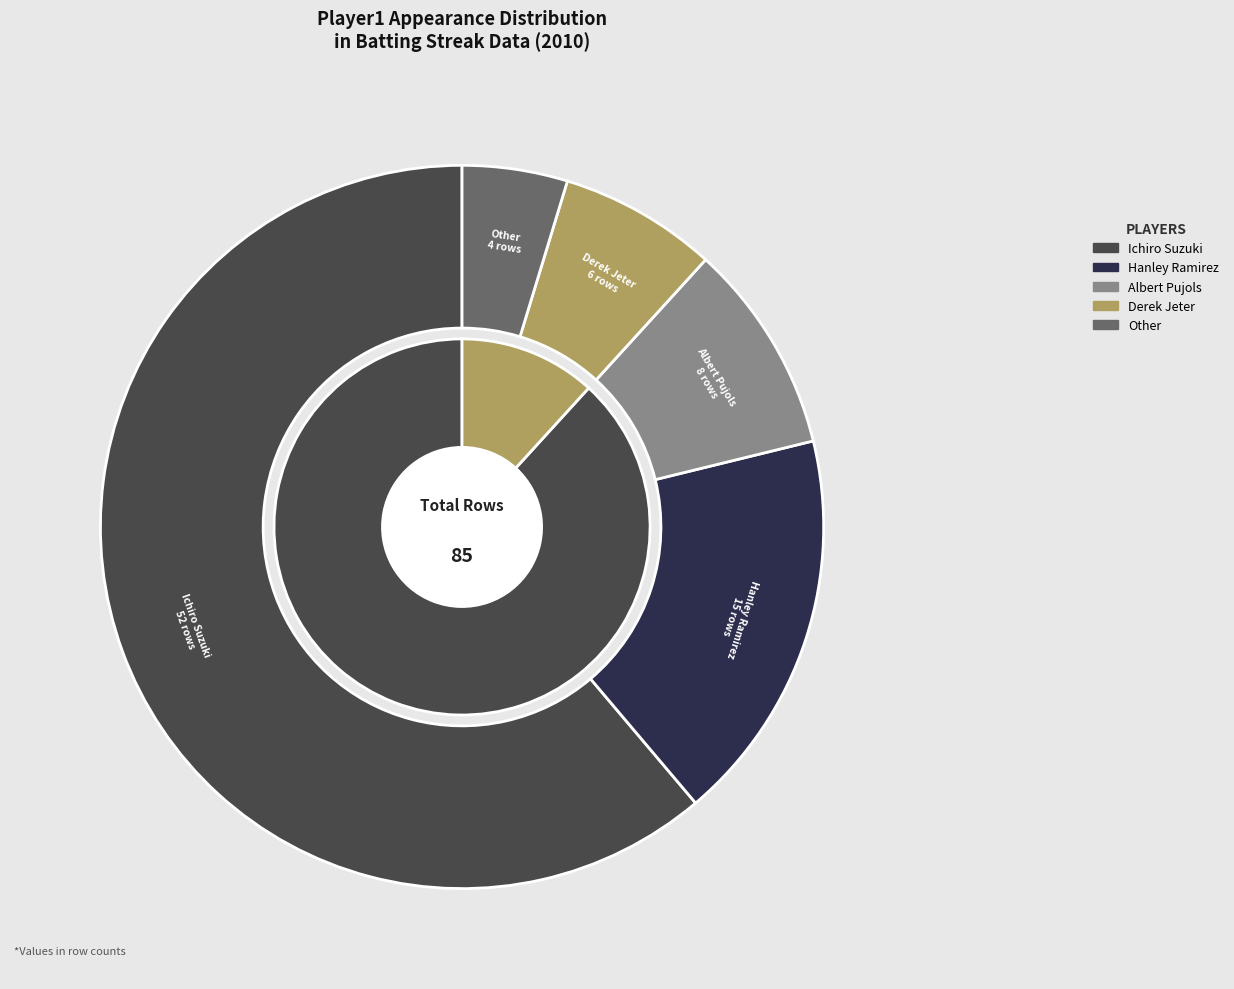

How many segments does this pie chart have?

5